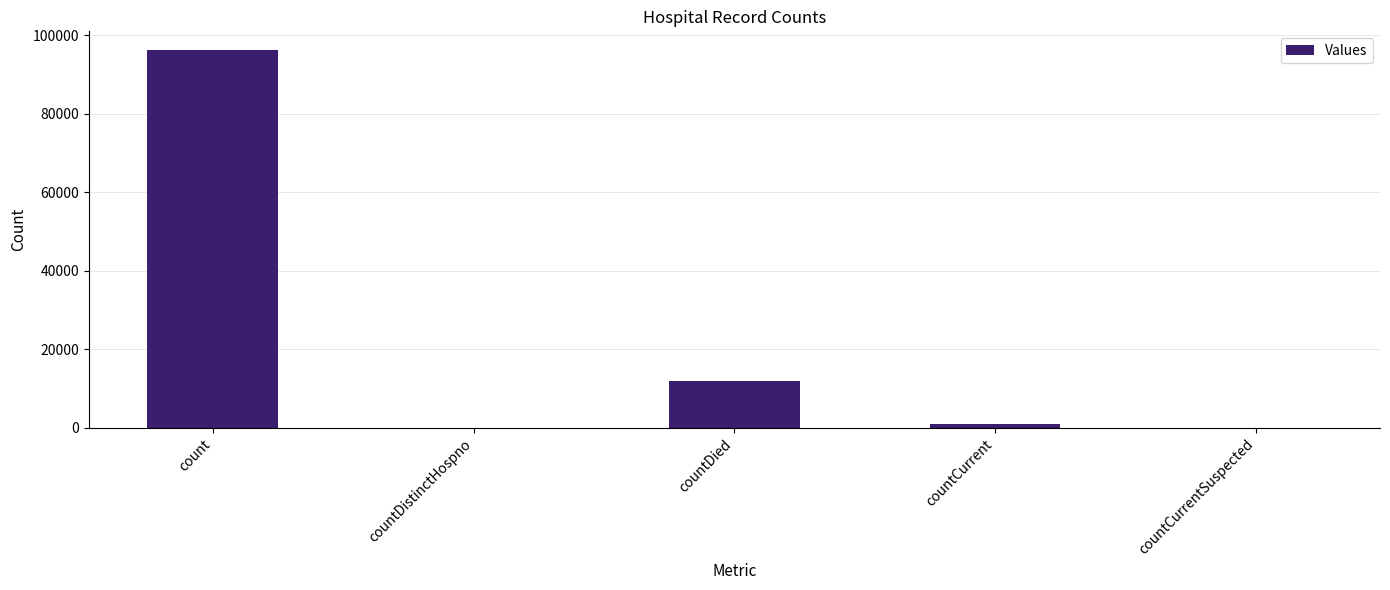

Reading right to left, transcribe all the data shown in this chart.

0	1105	11938	0	96197